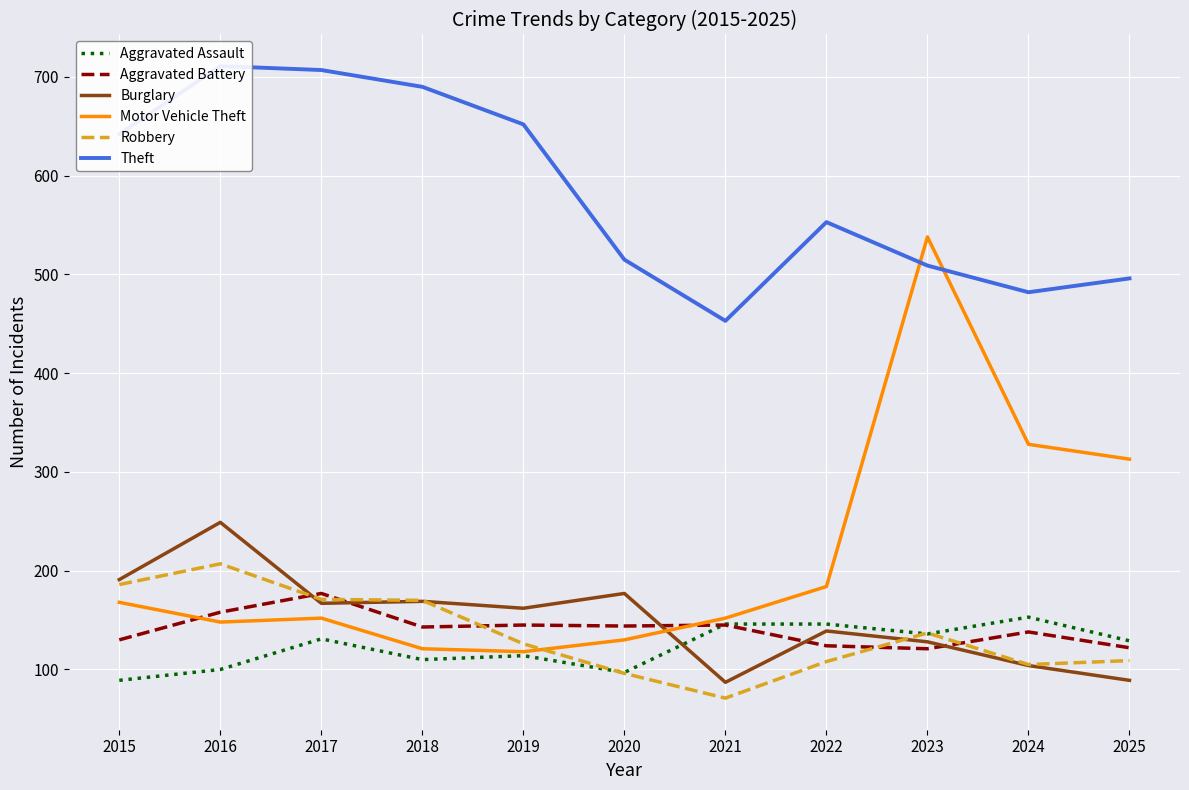

Which series has the largest total across all categories?

Theft